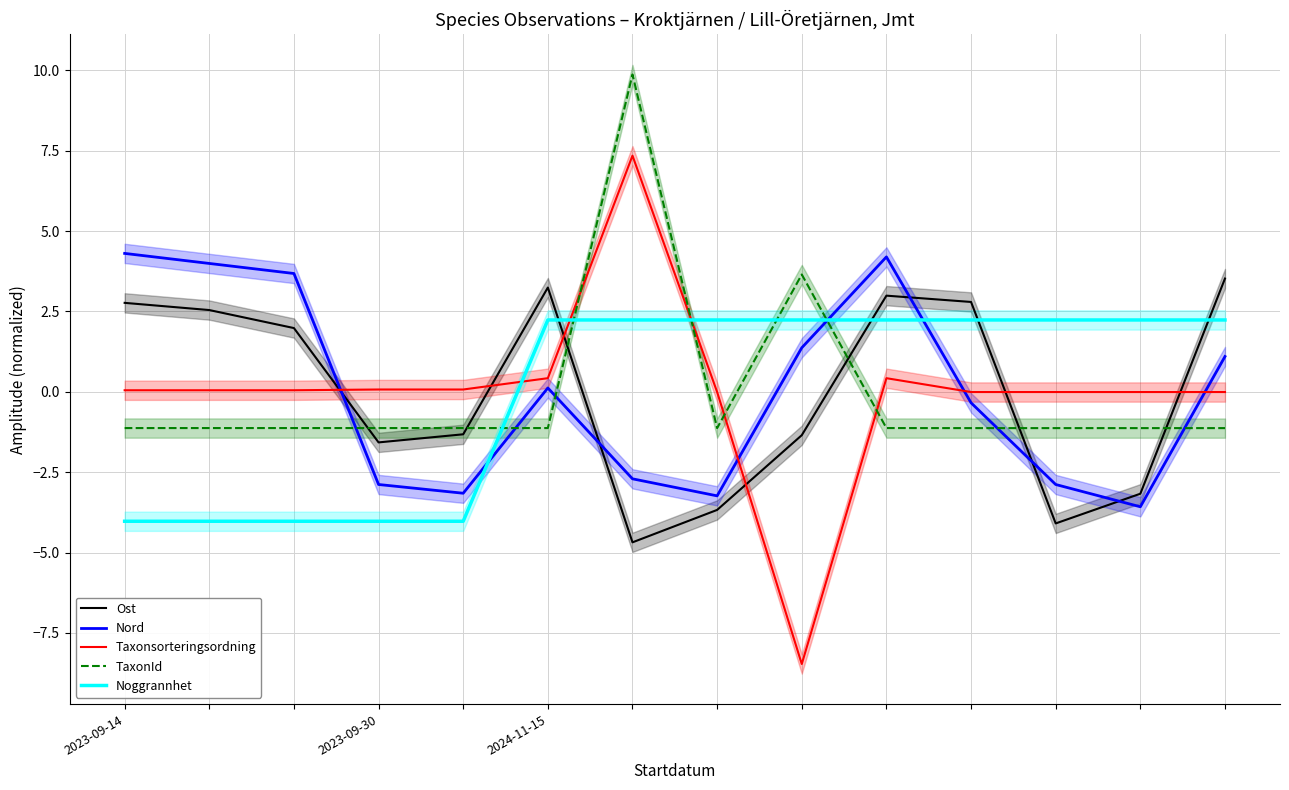

How many intersections are there between Nord and TaxonId?

6